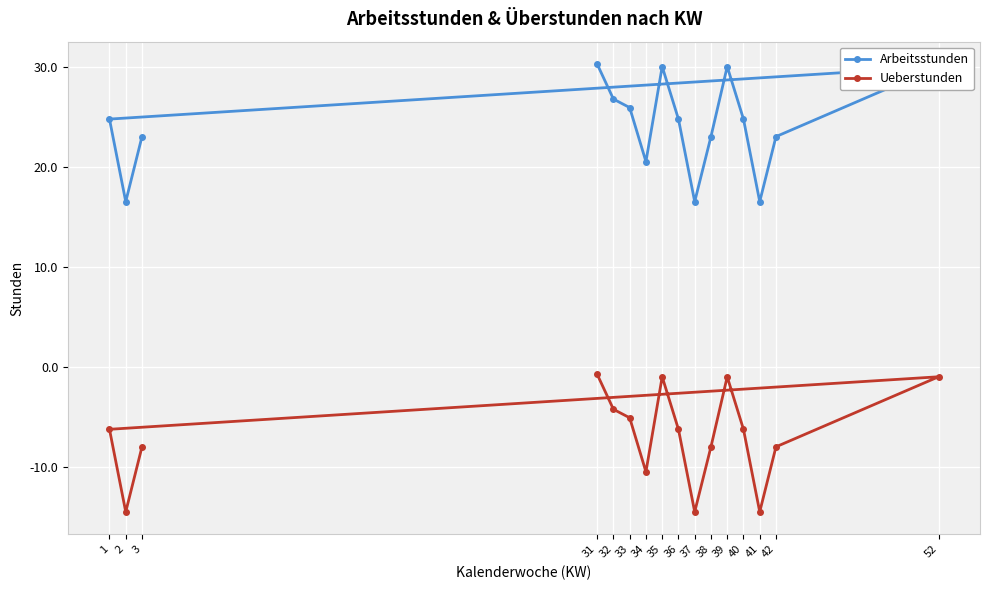

Which series has the largest range (max minus min)?

Arbeitsstunden